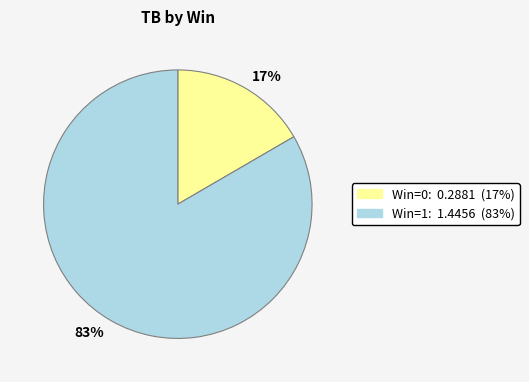

Is there a majority slice in this chart?

Yes